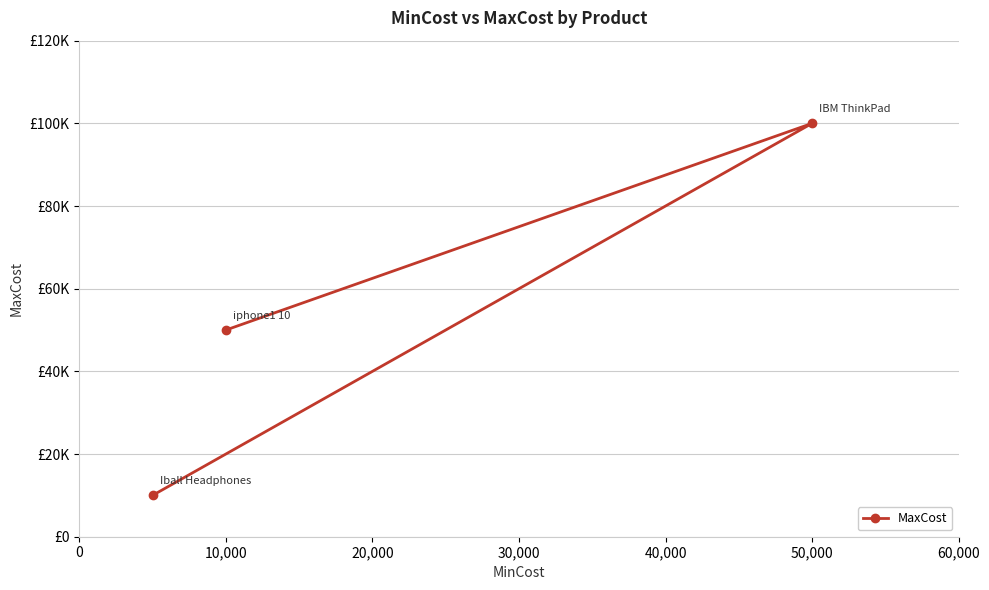

Does the chart have visible grid lines?

Yes